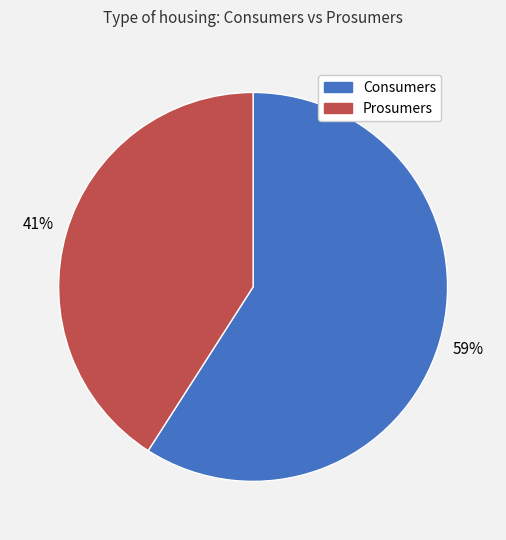

To the nearest percent, what percentage of the pie is Prosumers?

41%